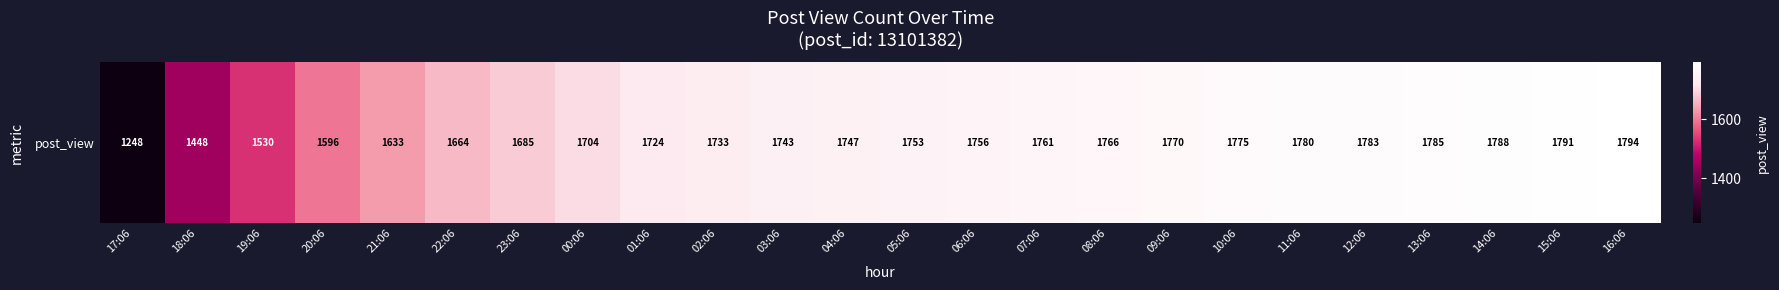

Reading left to right, extract all data points from this chart.

17:06=1248	18:06=1448	19:06=1530	20:06=1596	21:06=1633	22:06=1664	23:06=1685	00:06=1704	01:06=1724	02:06=1733	03:06=1743	04:06=1747	05:06=1753	06:06=1756	07:06=1761	08:06=1766	09:06=1770	10:06=1775	11:06=1780	12:06=1783	13:06=1785	14:06=1788	15:06=1791	16:06=1794